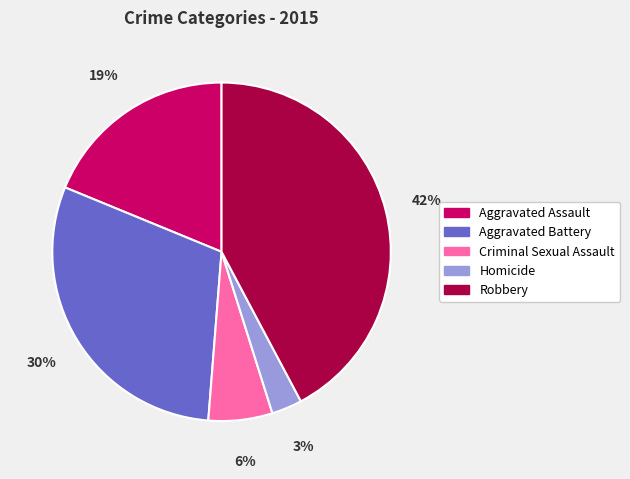

Combined, do Criminal Sexual Assault and Aggravated Battery account for over 50%?

No